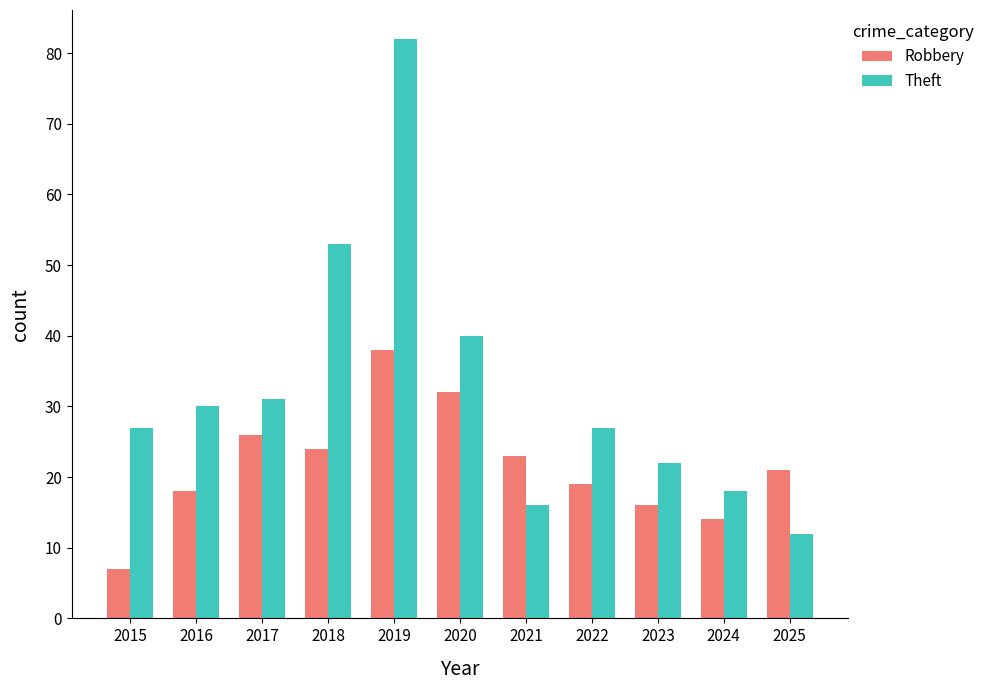

Reading right to left, list all the values displayed in this chart.

Robbery: 2025=21	2024=14	2023=16	2022=19	2021=23	2020=32	2019=38	2018=24	2017=26	2016=18	2015=7
Theft: 2025=12	2024=18	2023=22	2022=27	2021=16	2020=40	2019=82	2018=53	2017=31	2016=30	2015=27